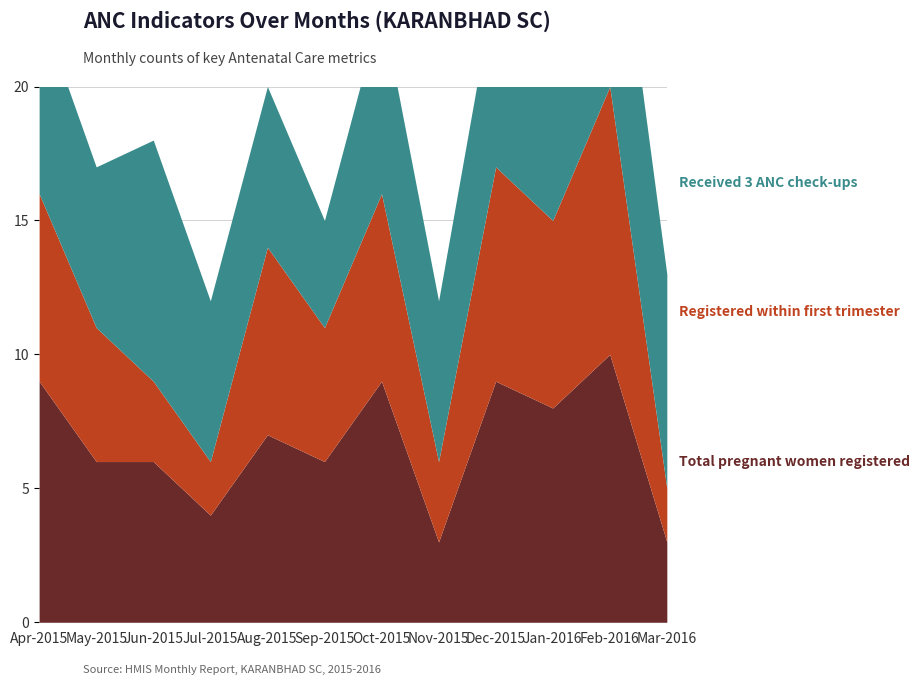

What are all the series names shown in the legend?

Total pregnant women registered, Registered within first trimester, Received 3 ANC check-ups